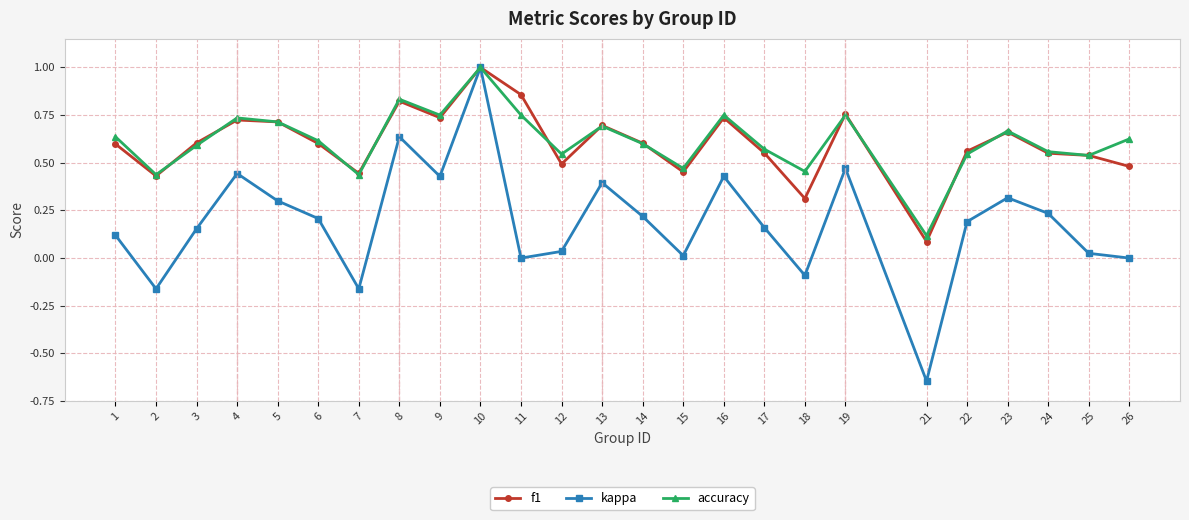

Which series has the widest spread of values?

kappa